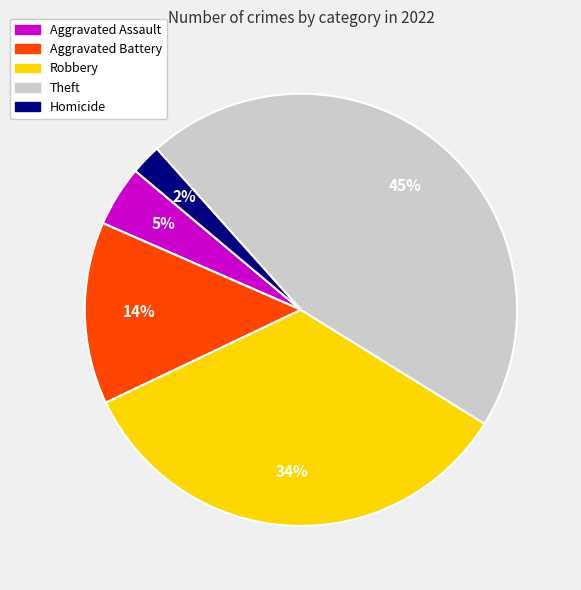

How many segments does this pie chart have?

5